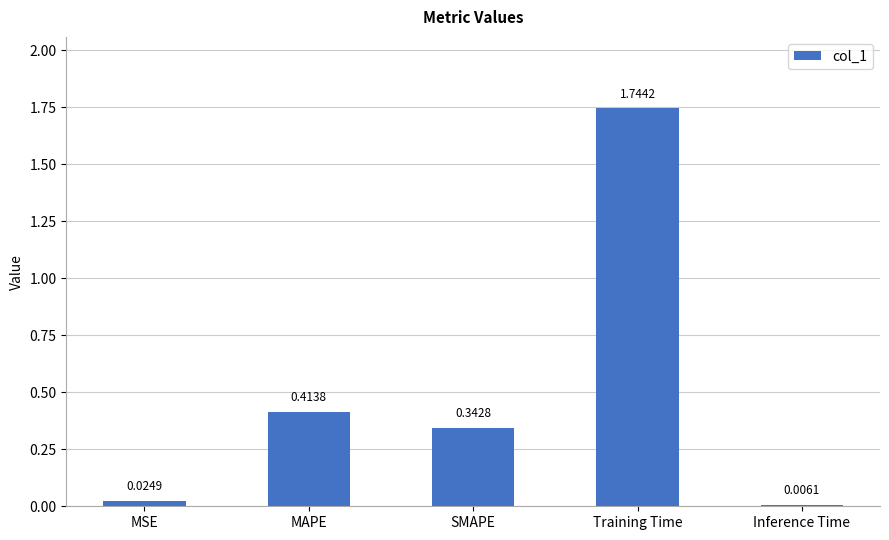

Which label corresponds to the largest value in the chart?

Training Time